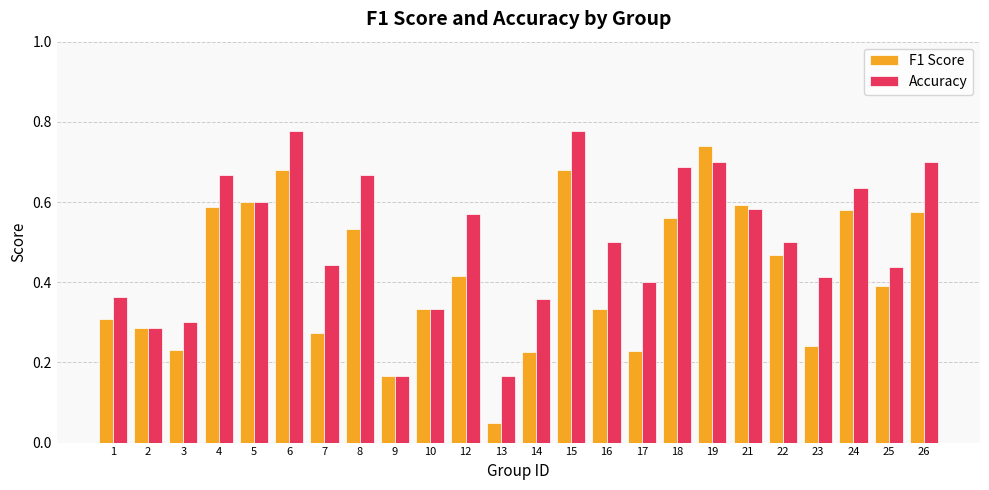

What is the difference between the highest and lowest values at 1?

0.1